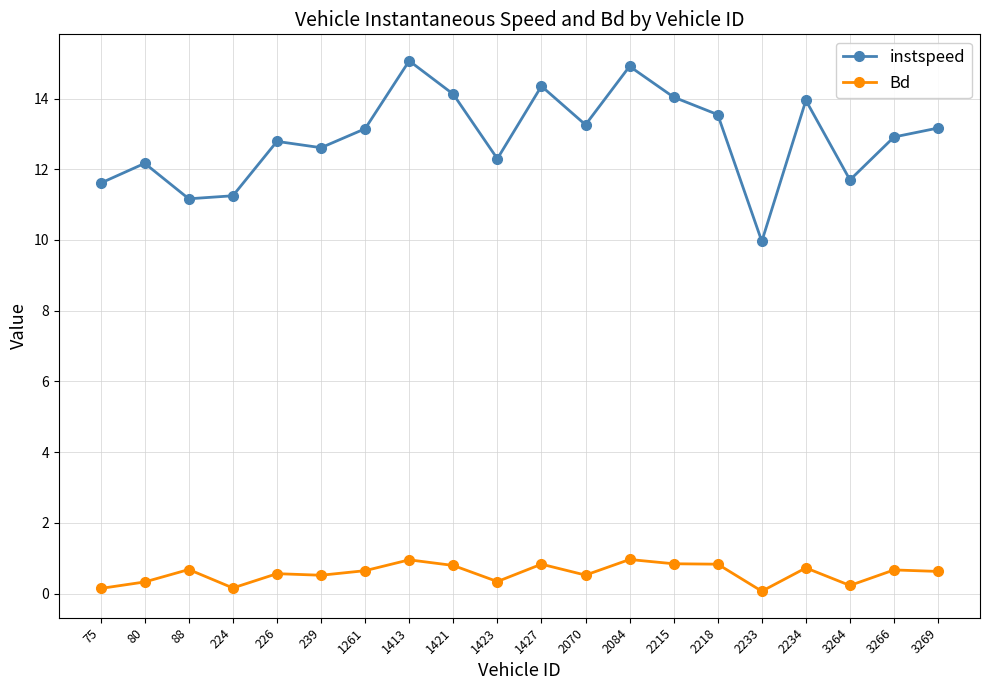

What is the highest value of the Bd series?

1.0